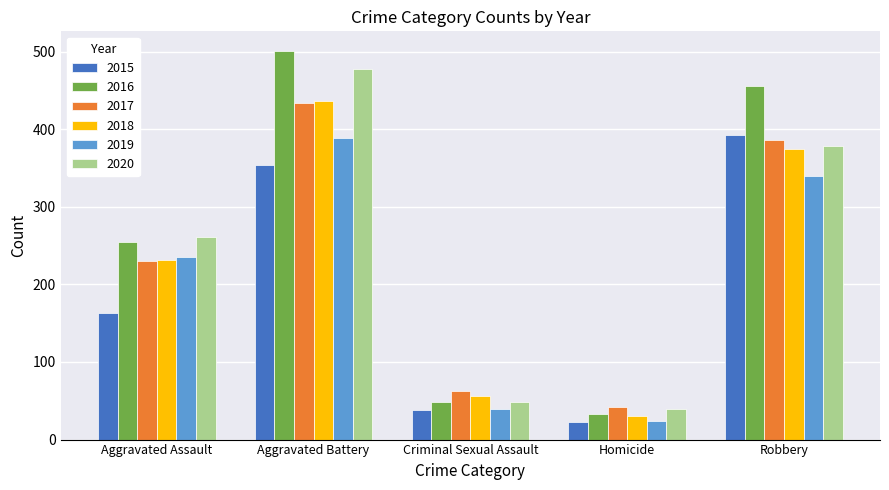

What is the approximate value of 2018 at Criminal Sexual Assault?

56